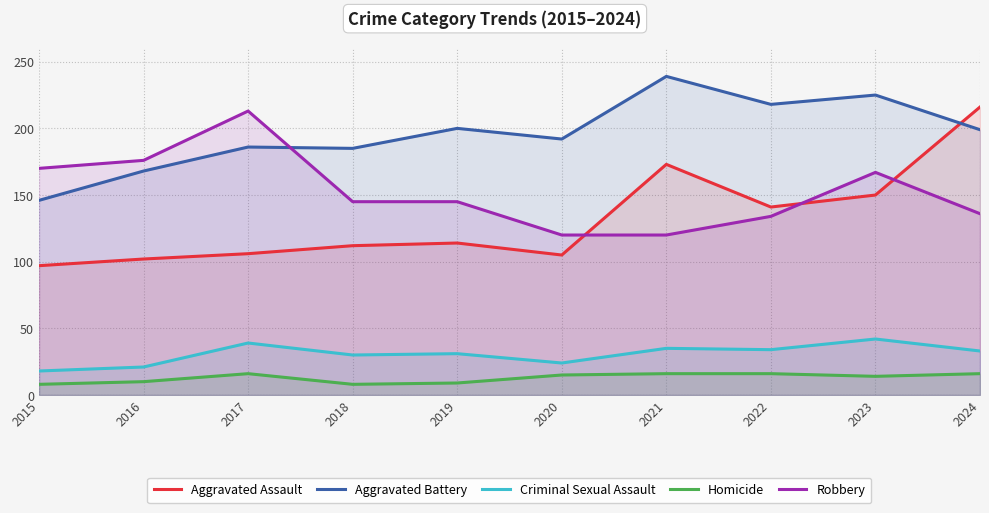

Between 2017 and 2022, which series saw the biggest shift?

Robbery